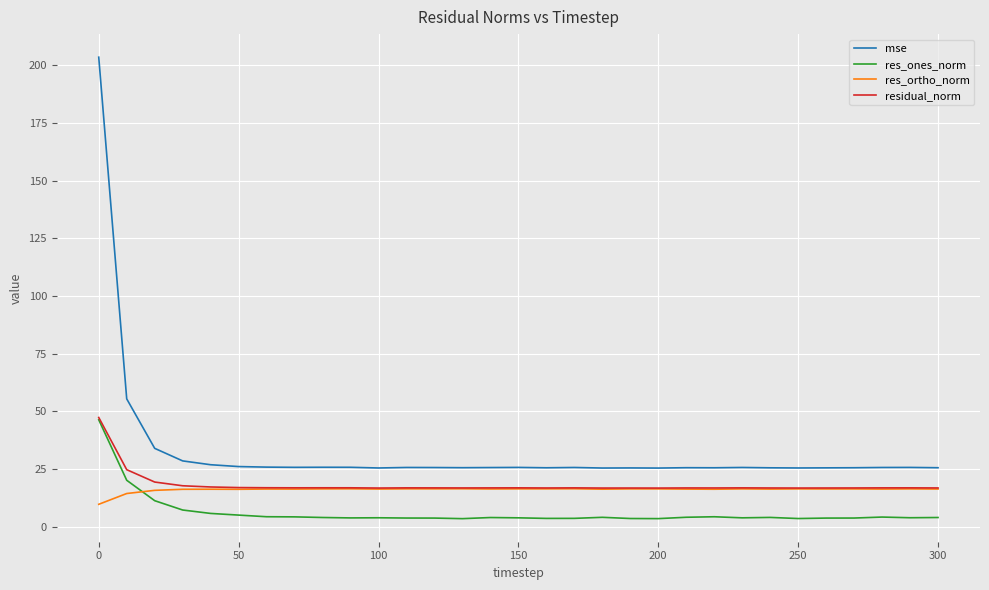

Which series has the largest total across all categories?

mse